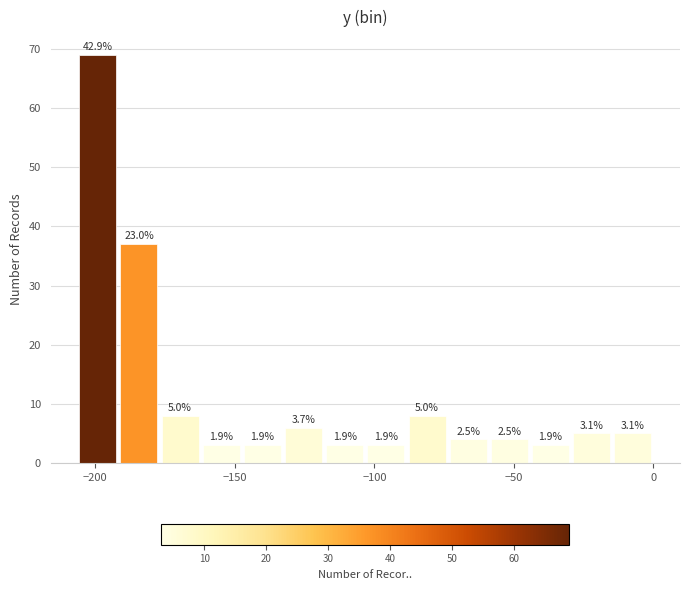

Around what value on the x-axis is the tallest bar? Give the approximate position of its centre, as read against the axis.

-200